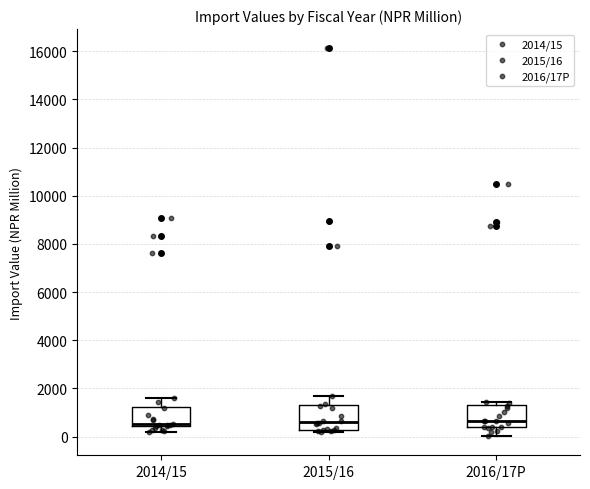

Reading left to right, transcribe this box plot: for each box, give where its median line is, the range the box spans, and where its two whiskers end, as read against the y-axis. The values are not printed on the chart, so give them approximately, as read against the axis.

2014/15: median 600, box 400 to 1200, whiskers 200 to 1600
2015/16: median 600, box 200 to 1400, whiskers 200 (just below the box's lower edge) to 1800
2016/17P: median 600, box 400 to 1200, whiskers 0 to 1400